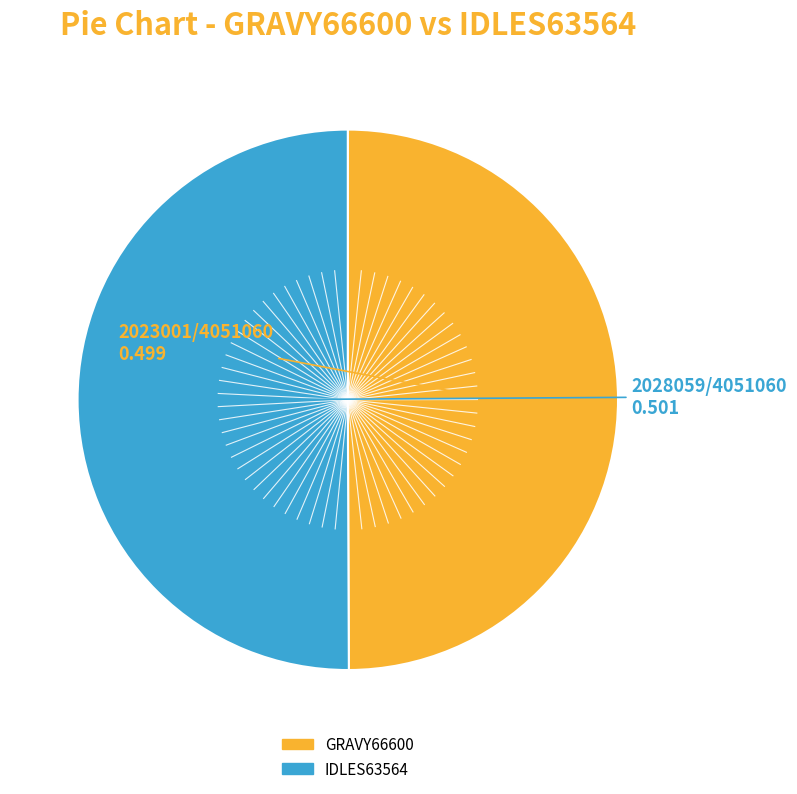

Combined, do IDLES63564 and GRAVY66600 account for over 50%?

Yes